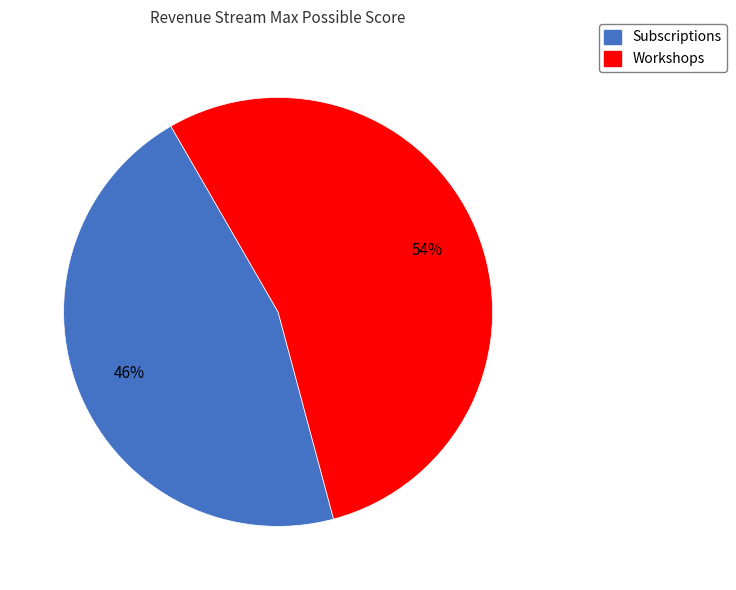

The Subscriptions slice represents 53% of the pie. True or false?

False